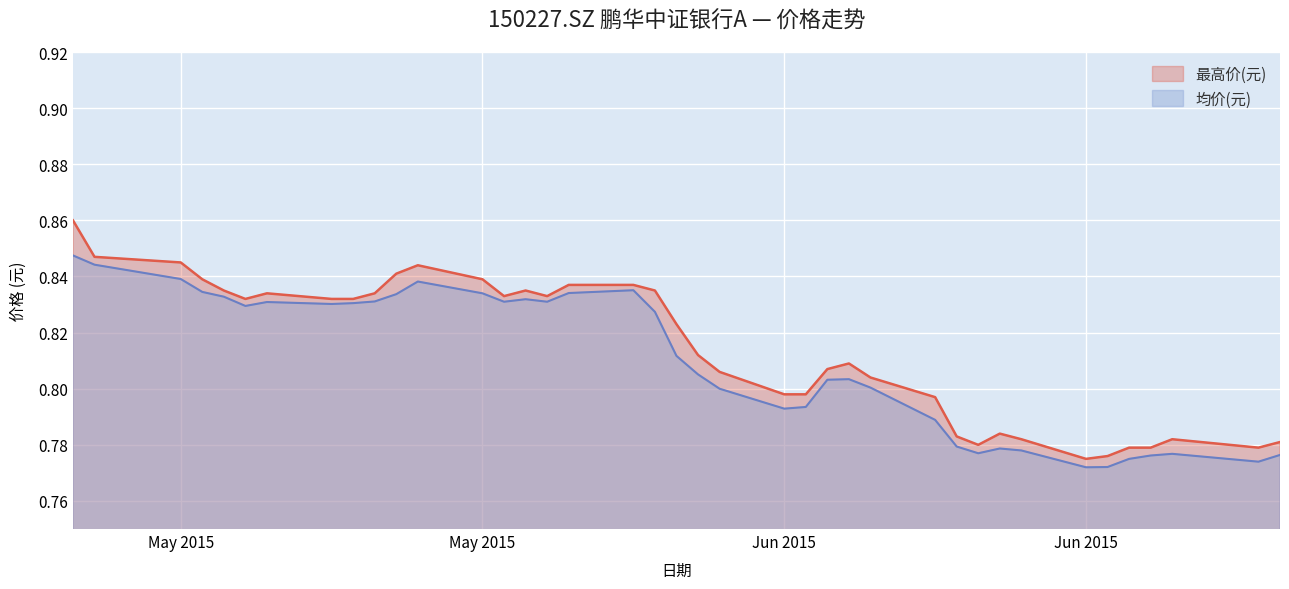

What is the sum of all 均价(元) values?

31.6